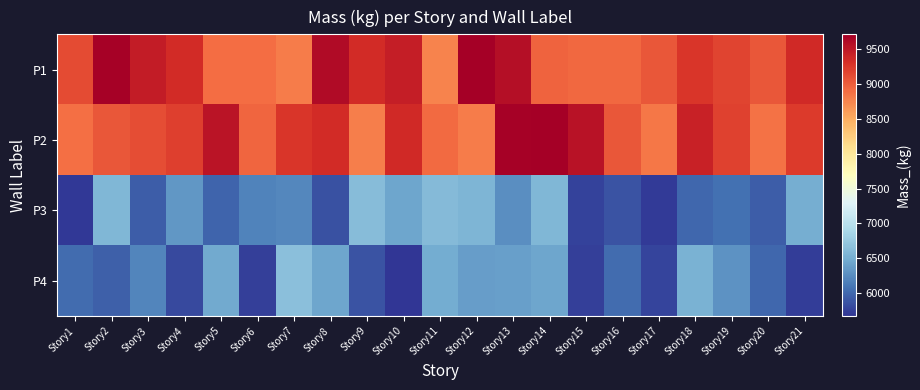

Which has a higher value, Story2 or Story7?

Story2